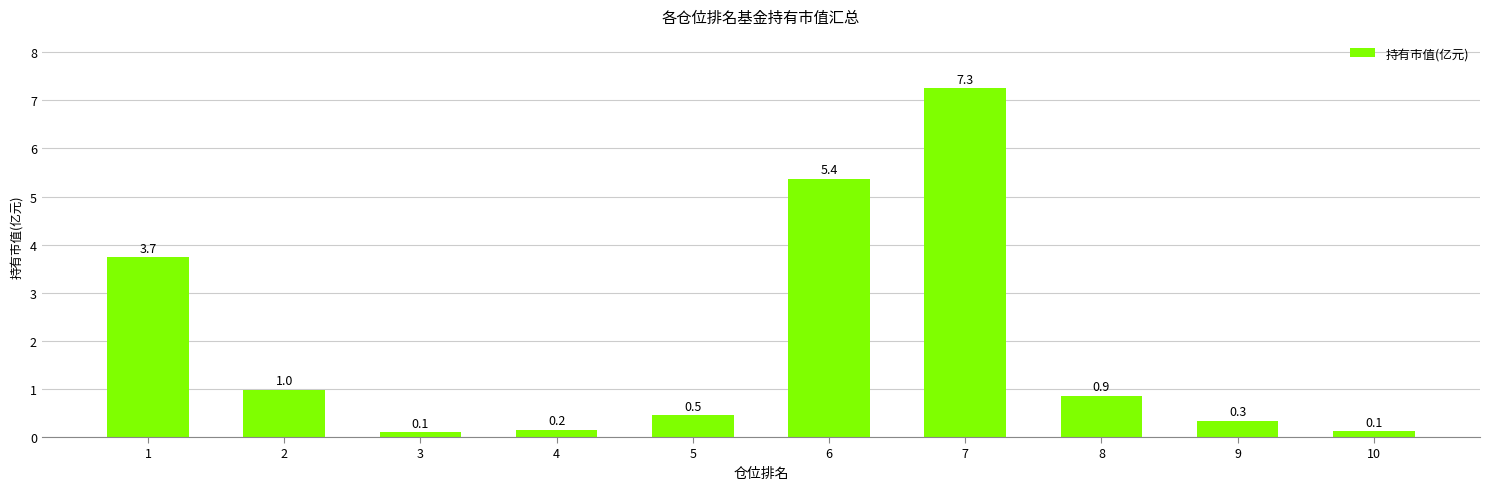

What value does the data have at 9?

0.3